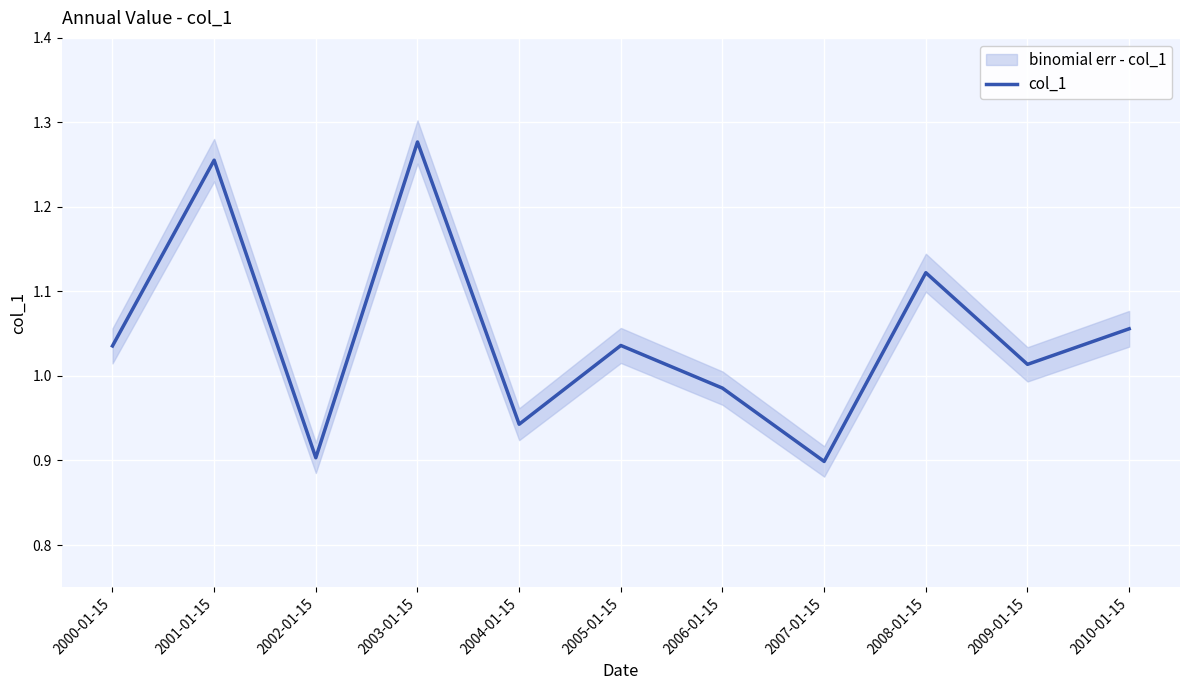

What is the greatest value displayed?

1.3